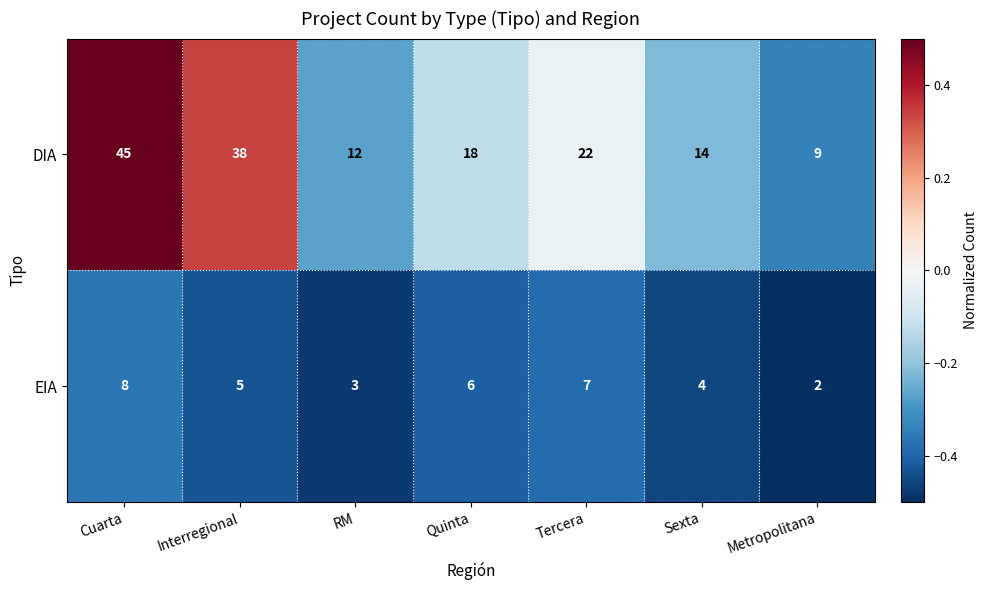

Reading left to right, transcribe all the data shown in this chart.

DIA: Cuarta=45	Interregional=38	RM=12	Quinta=18	Tercera=22	Sexta=14	Metropolitana=9
EIA: Cuarta=8	Interregional=5	RM=3	Quinta=6	Tercera=7	Sexta=4	Metropolitana=2